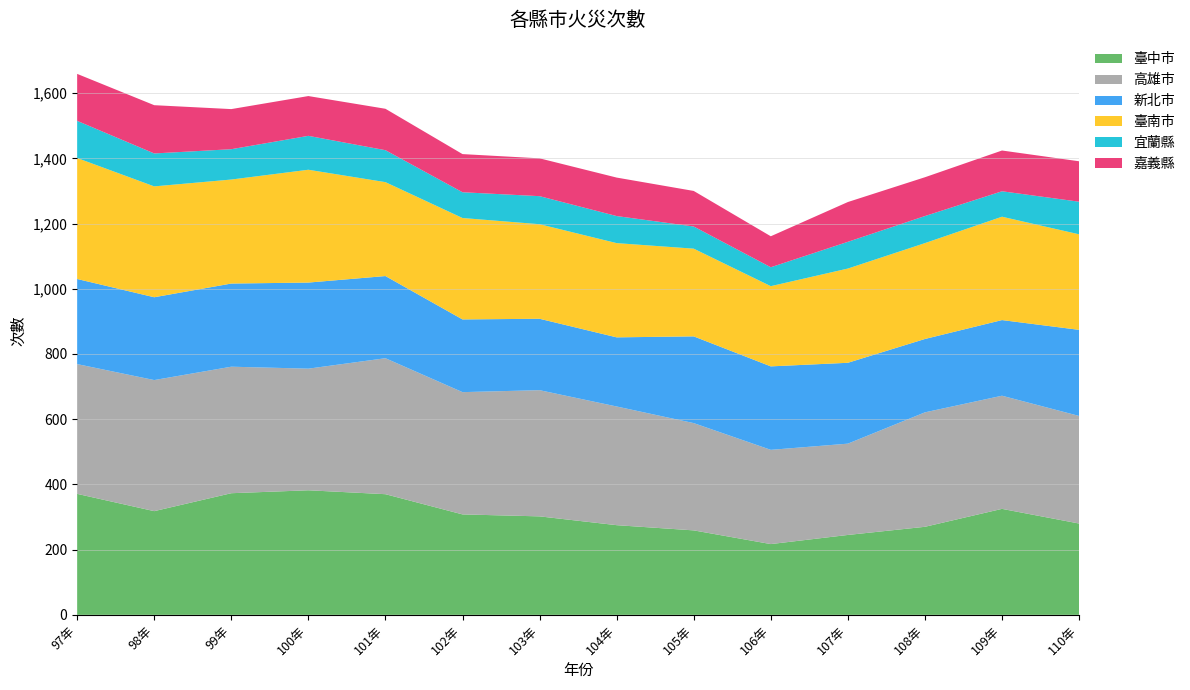

Reading left to right, extract all data points from this chart.

臺中市: 371	318	373	382	370	308	302	275	259	217	245	270	325	280
高雄市: 398	402	388	373	417	375	387	364	329	289	280	351	347	330
新北市: 261	254	255	264	252	223	219	212	266	256	248	225	232	264
臺南市: 371	340	319	346	288	311	290	289	269	246	289	294	317	293
宜蘭縣: 114	101	93	104	98	79	86	83	68	58	82	83	78	100
嘉義縣: 144	148	123	122	127	117	116	118	109	95	122	119	125	124